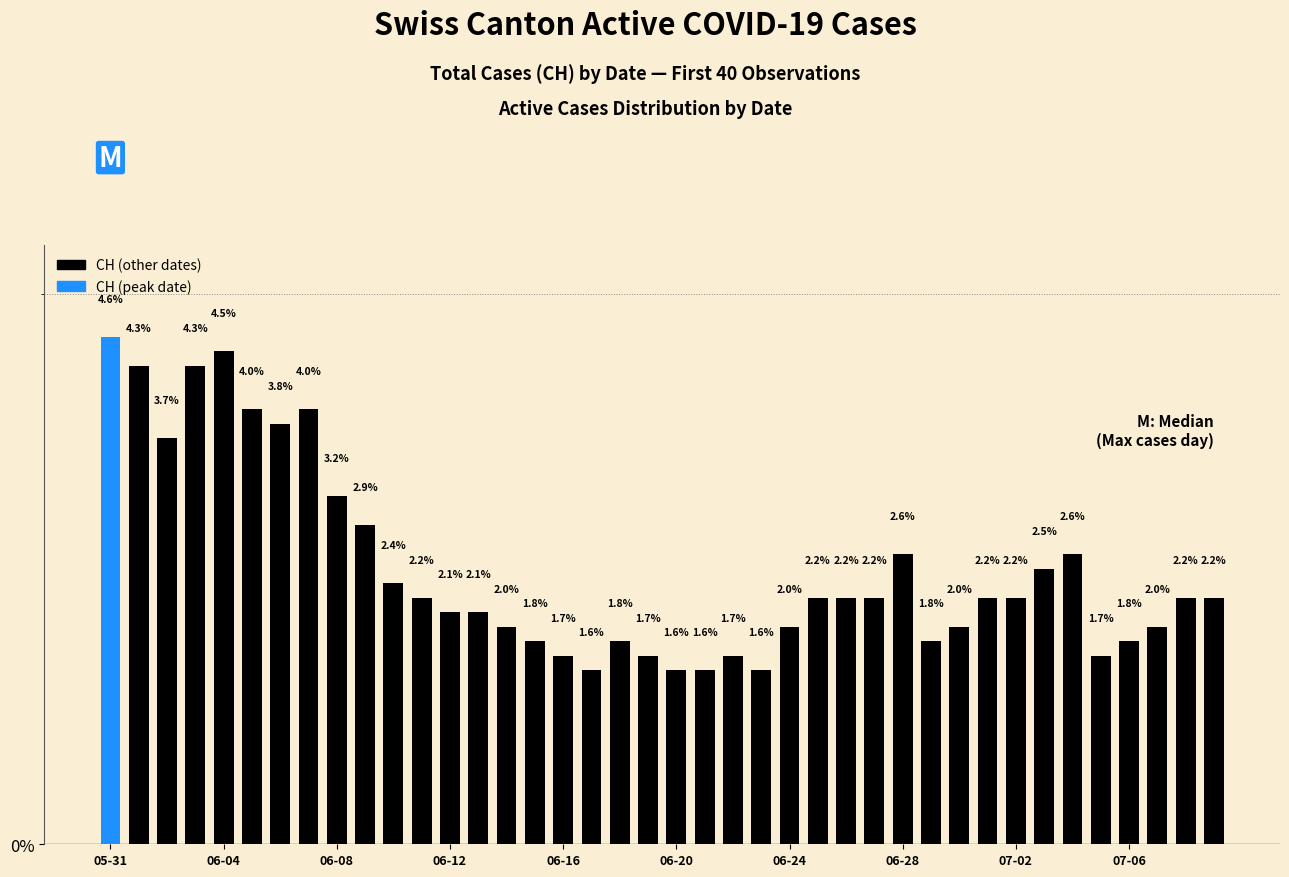

What is the value of the 32nd bar from the left?

2.2